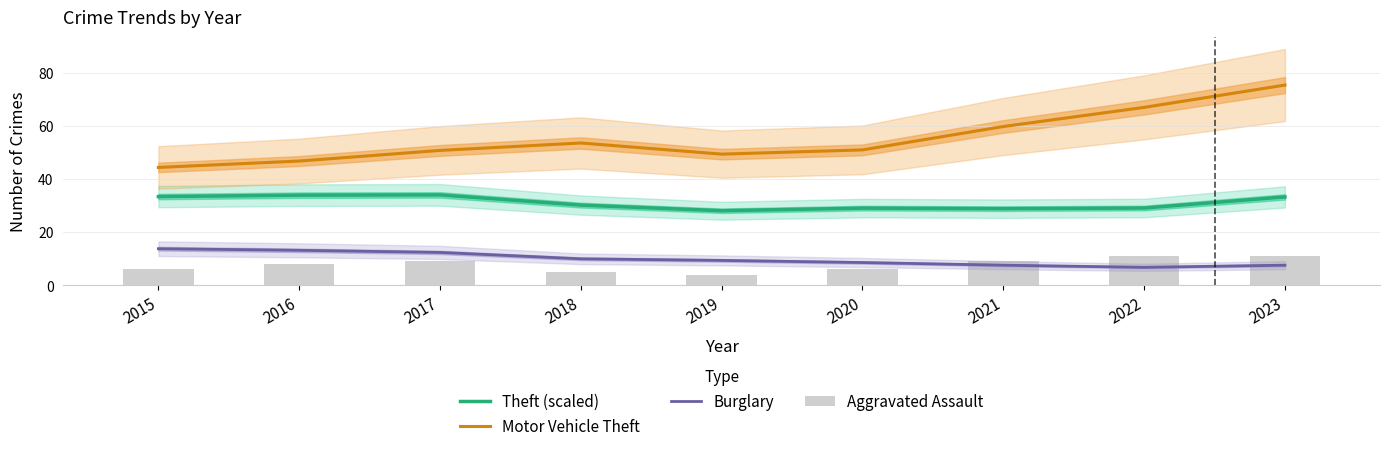

At which category is the sum across all series the highest?

2023